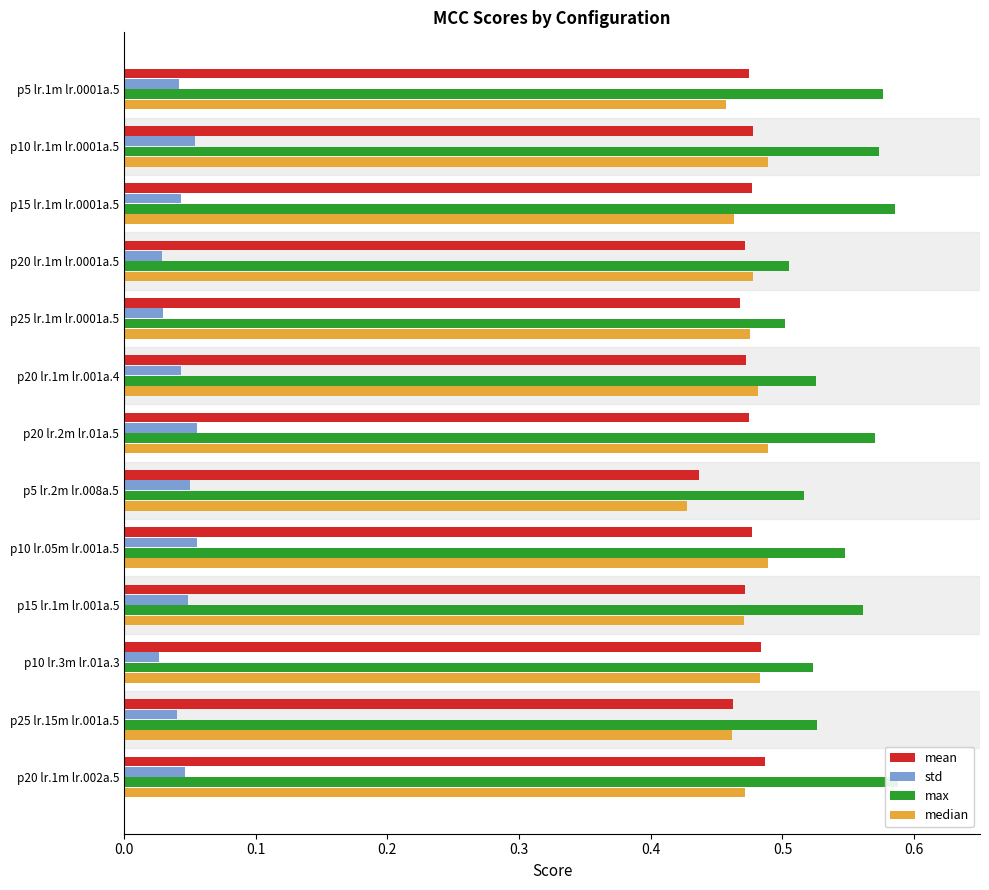

Which series has the largest range (max minus min)?

max